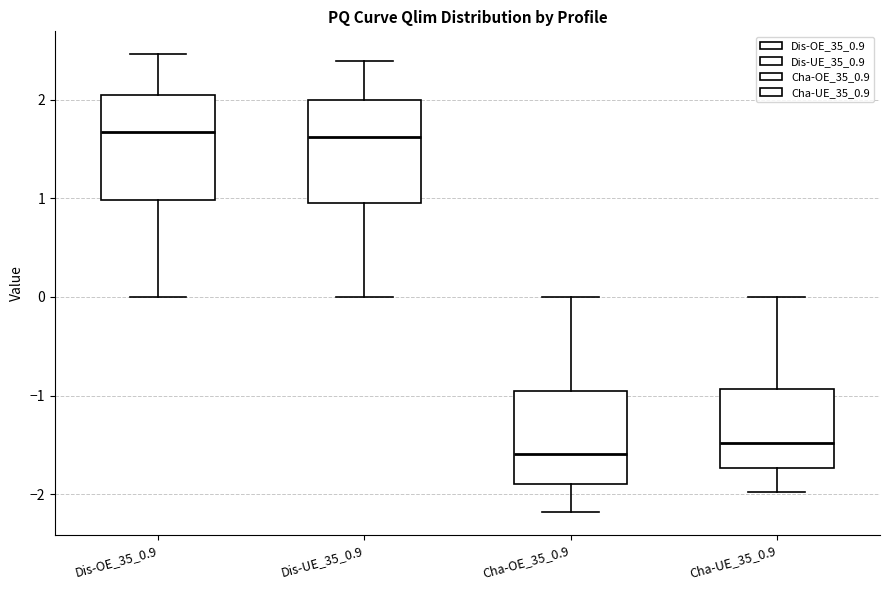

Reading left to right, read every box against the y-axis: the position of its median line, the range the box covers, and the ends of its whiskers. The values are not printed on the chart, so give them approximately, as read against the axis.

Dis-OE_35_0.9: median 1.7, box 1.0 to 2.1, whiskers 0.0 to 2.5
Dis-UE_35_0.9: median 1.6, box 1.0 to 2.0, whiskers 0.0 to 2.4
Cha-OE_35_0.9: median -1.6, box -1.9 to -1.0, whiskers -2.2 to 0.0
Cha-UE_35_0.9: median -1.5, box -1.7 to -0.9, whiskers -2.0 to 0.0